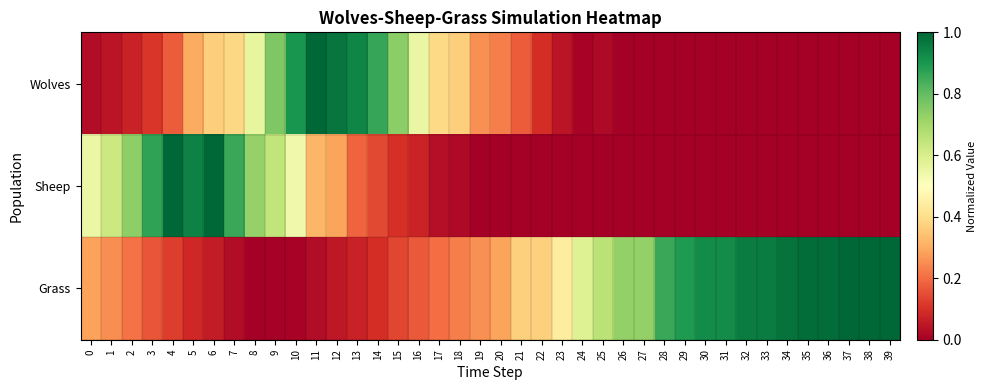

What is the total value across all series at 16?

0.8